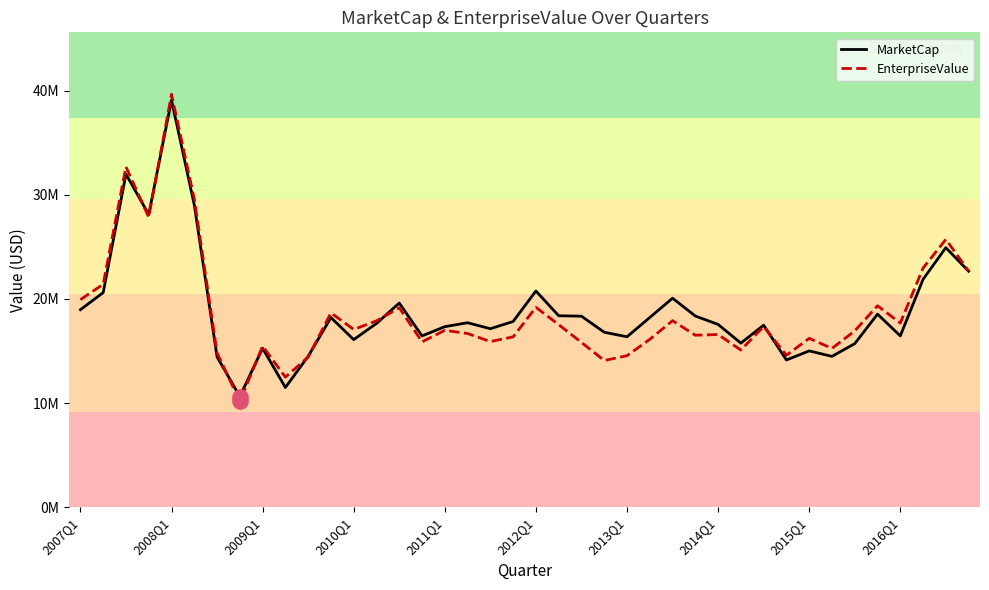

Is this an area chart (filled region under the line)?

No